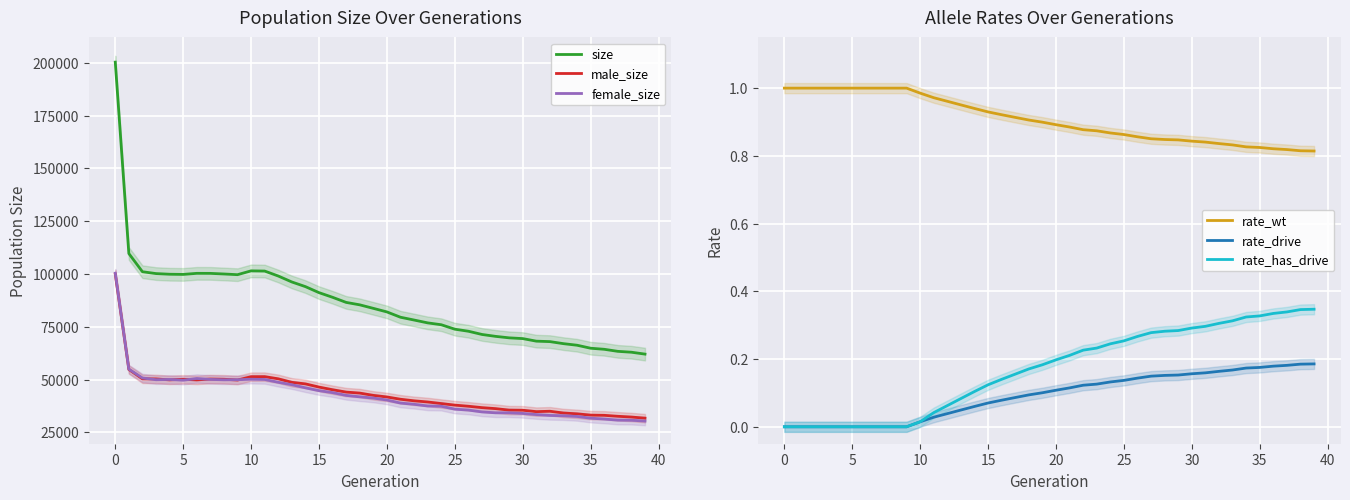

The value of female_size at 19 is 41222.0. True or false?

True